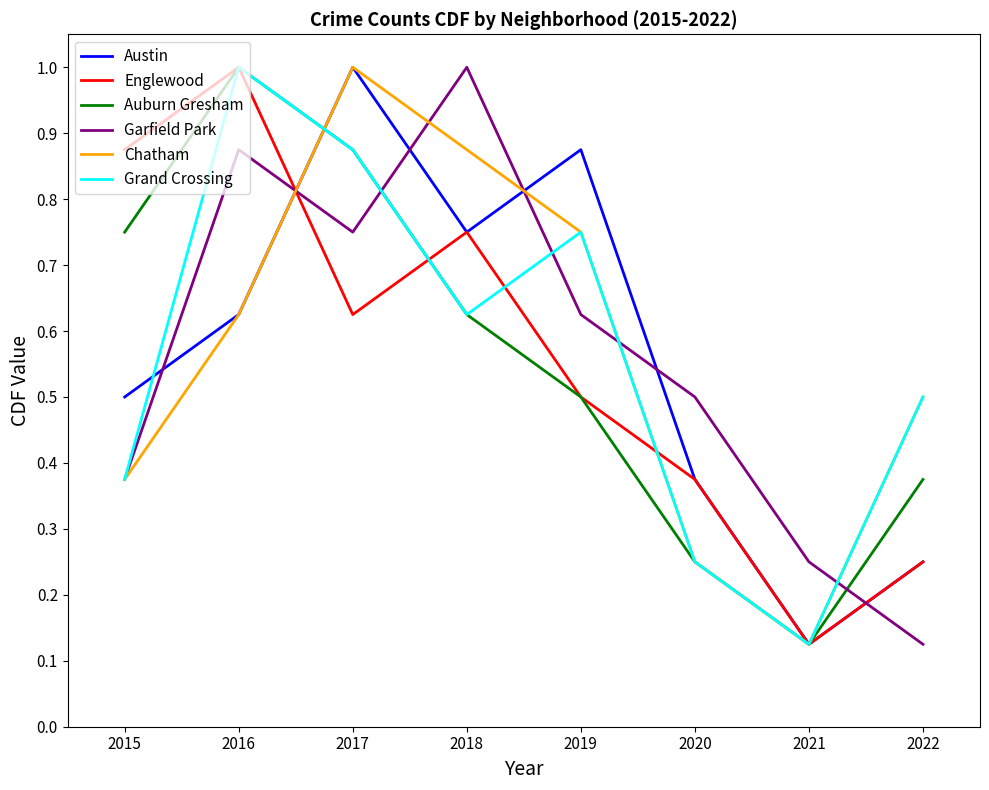

Between 2015 and 2021, which series saw the biggest shift?

Englewood